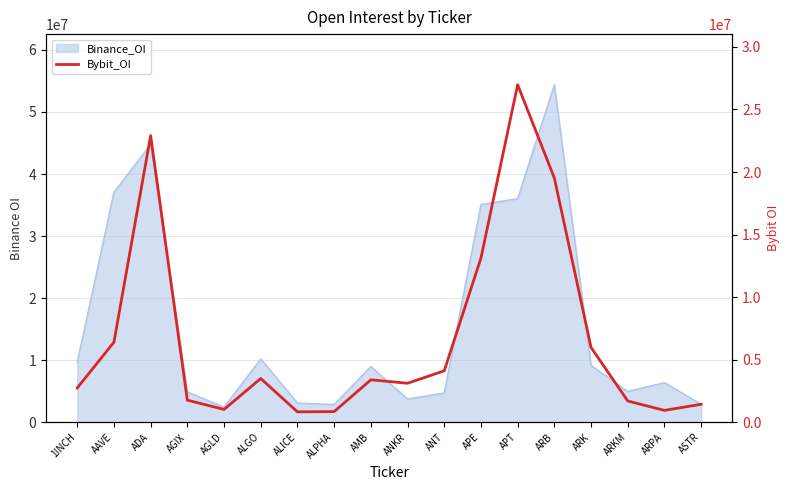

The value at ARPA is 949380. True or false?

True